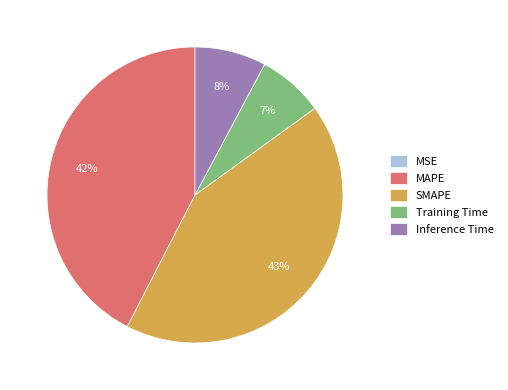

To the nearest percent, what is the average slice percentage?

20%